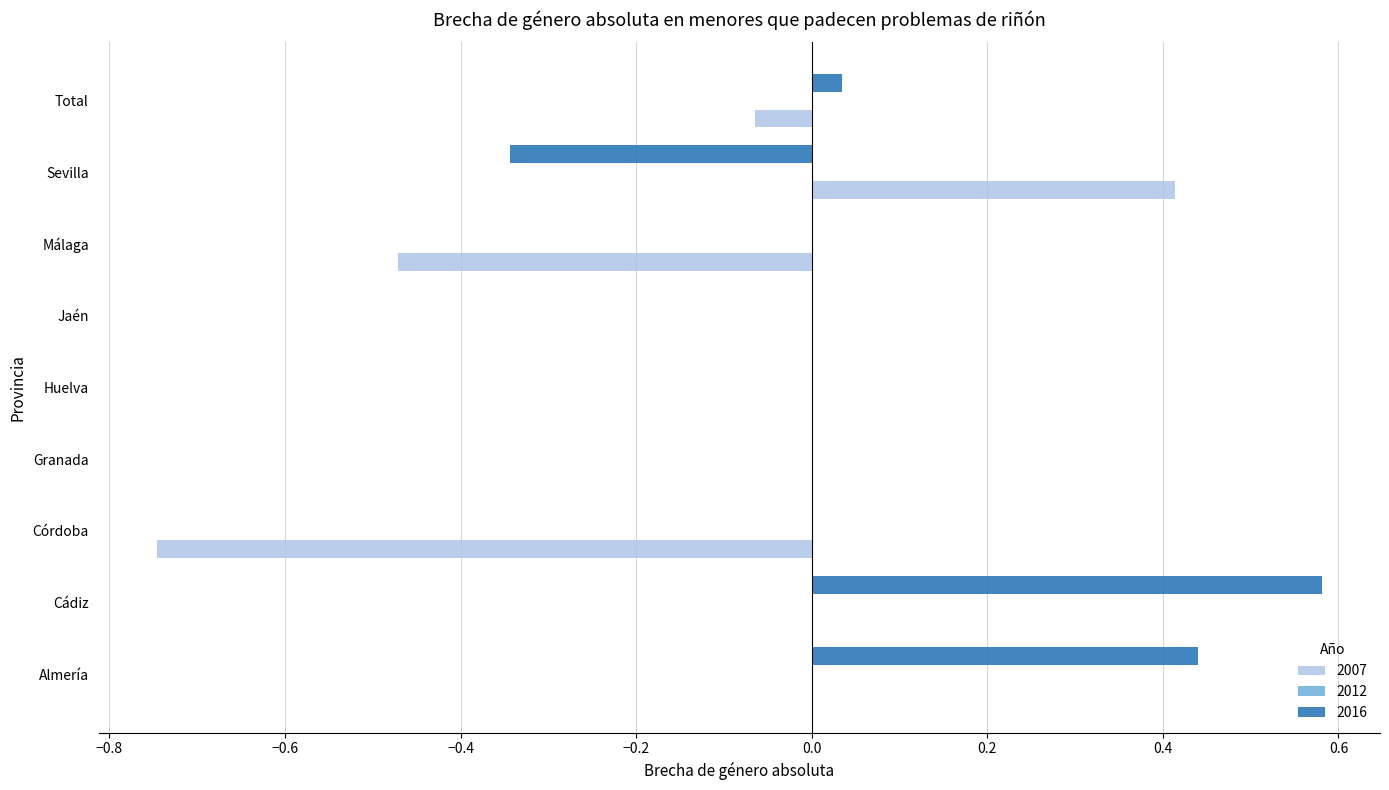

What is the sum of all 2016 values?

0.7